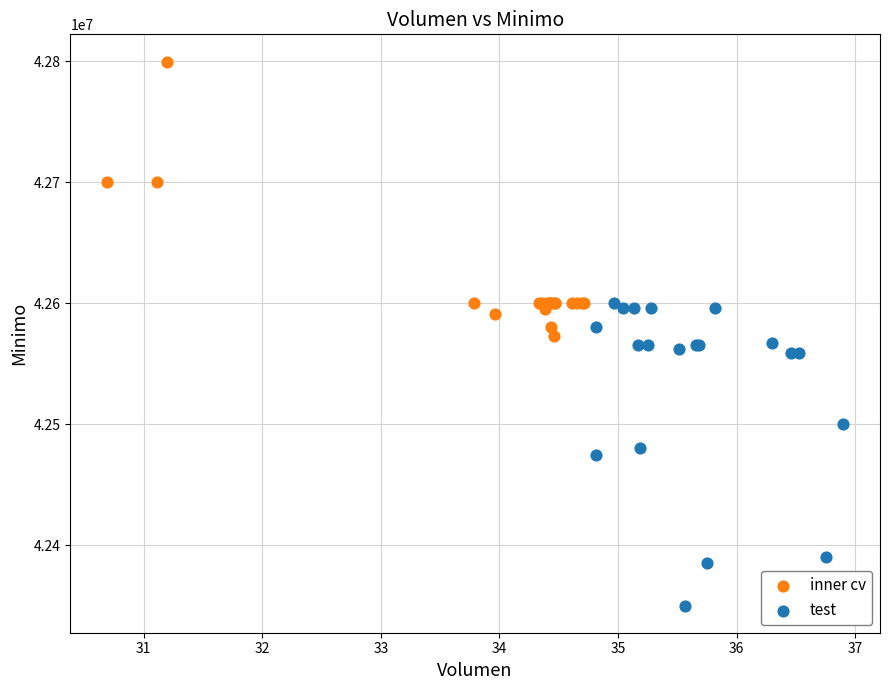

Which series reaches the maximum Y coordinate?

inner cv